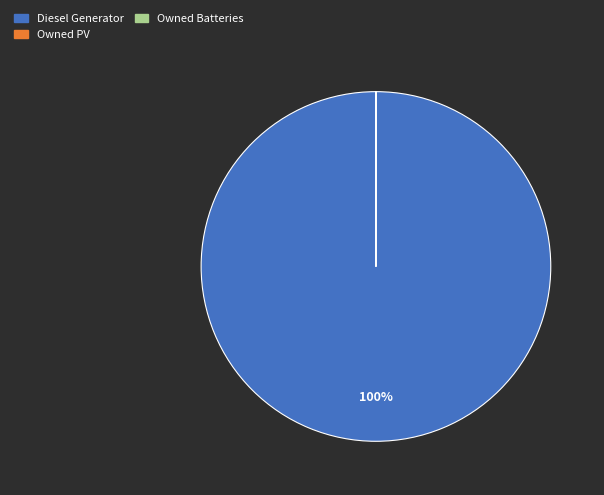

Is it true that Diesel Generator is 100% of the pie?

True